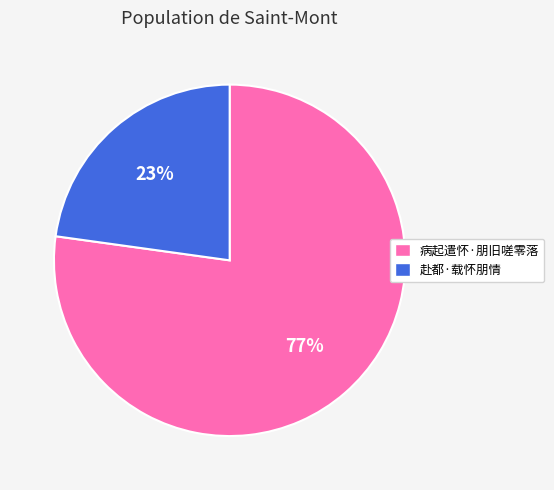

To the nearest percent, what is the difference between the largest and smallest slice percentages?

54%